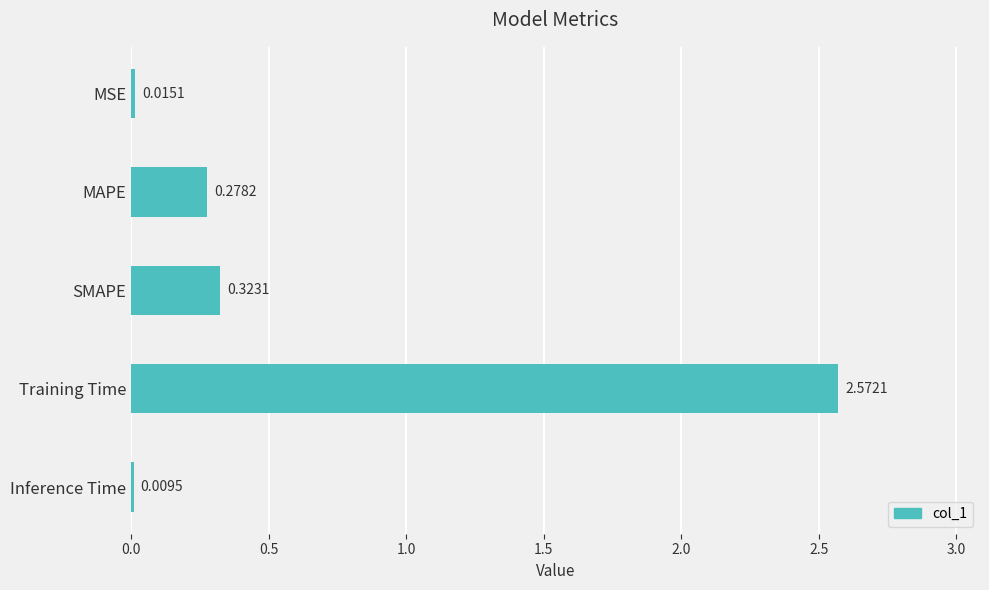

What is the label of the 4th bar from the bottom?

MAPE